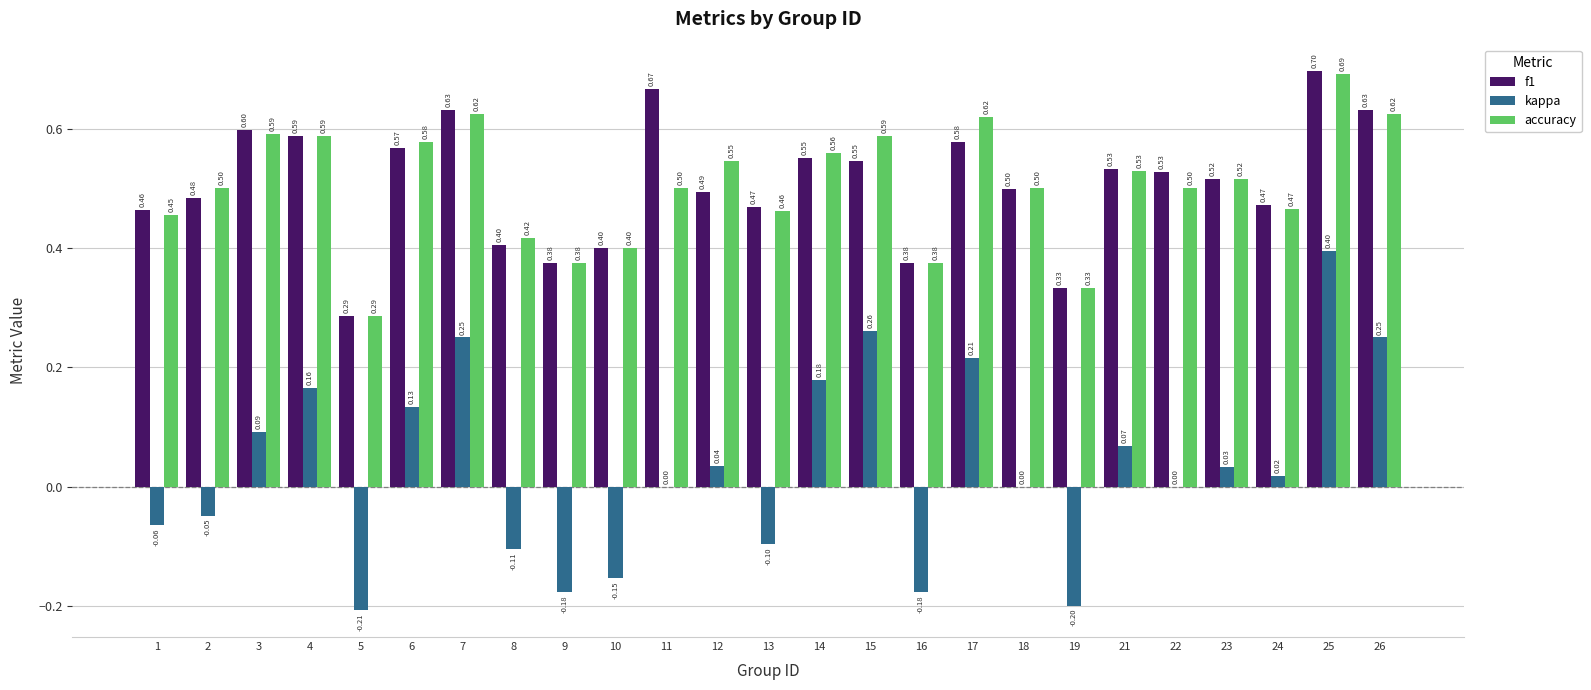

Which series changed the most between 14 and 23?

kappa